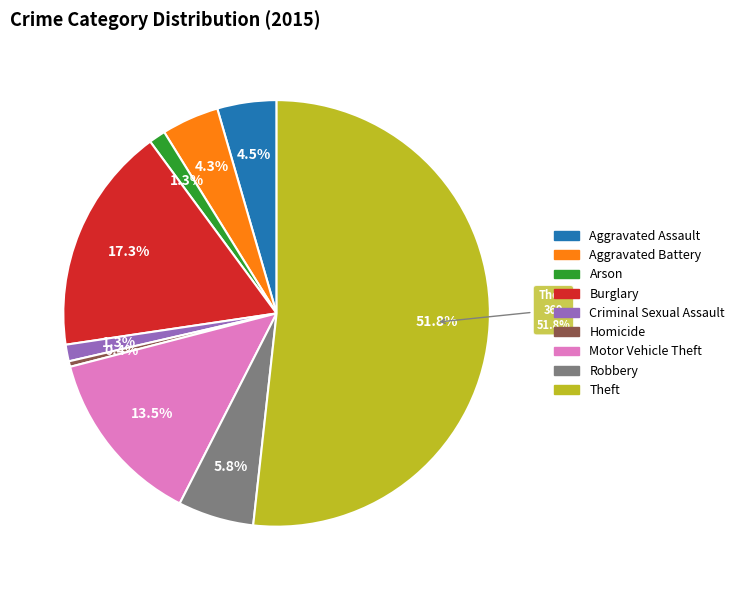

What percentage is the Aggravated Assault slice, to the nearest percent?

4%